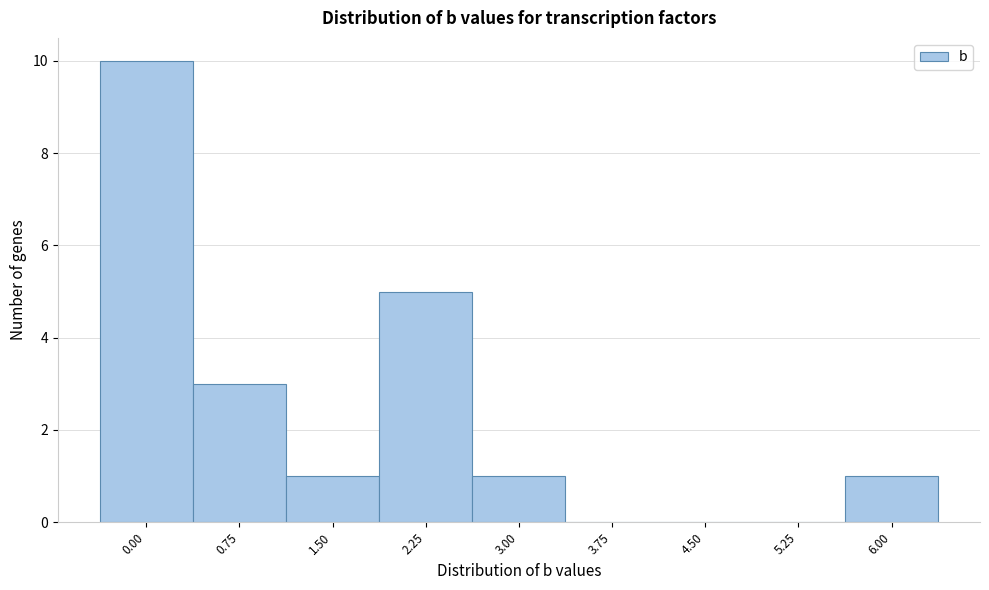

Reading left to right, what are all the values shown in this chart?

0.00=10	0.75=3	1.50=1	2.25=5	3.00=1	3.75=0	4.50=0	5.25=0	6.00=1